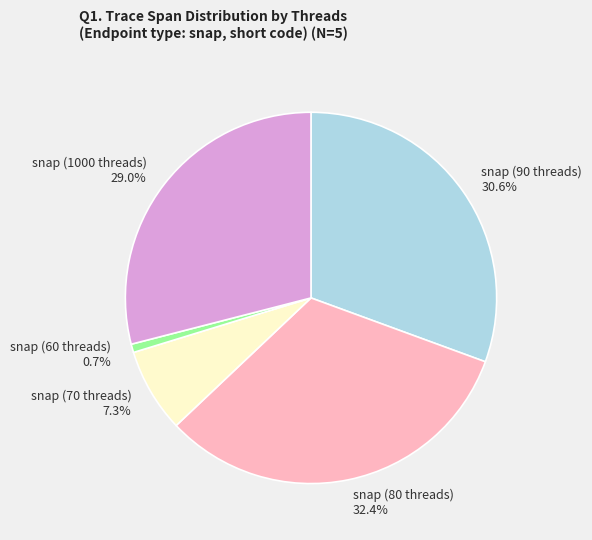

What percentage is NOT represented by snap (90 threads)?

69.4%